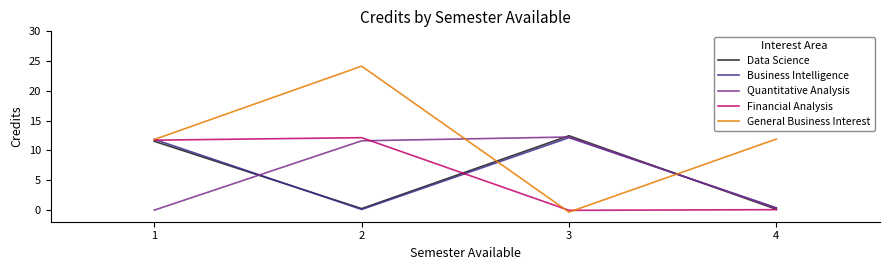

At which label does Business Intelligence first exceed 11?

1